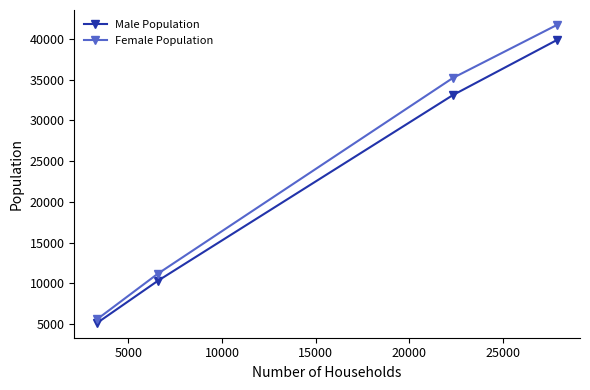

At how many categories does at least one series exceed 23140?

2